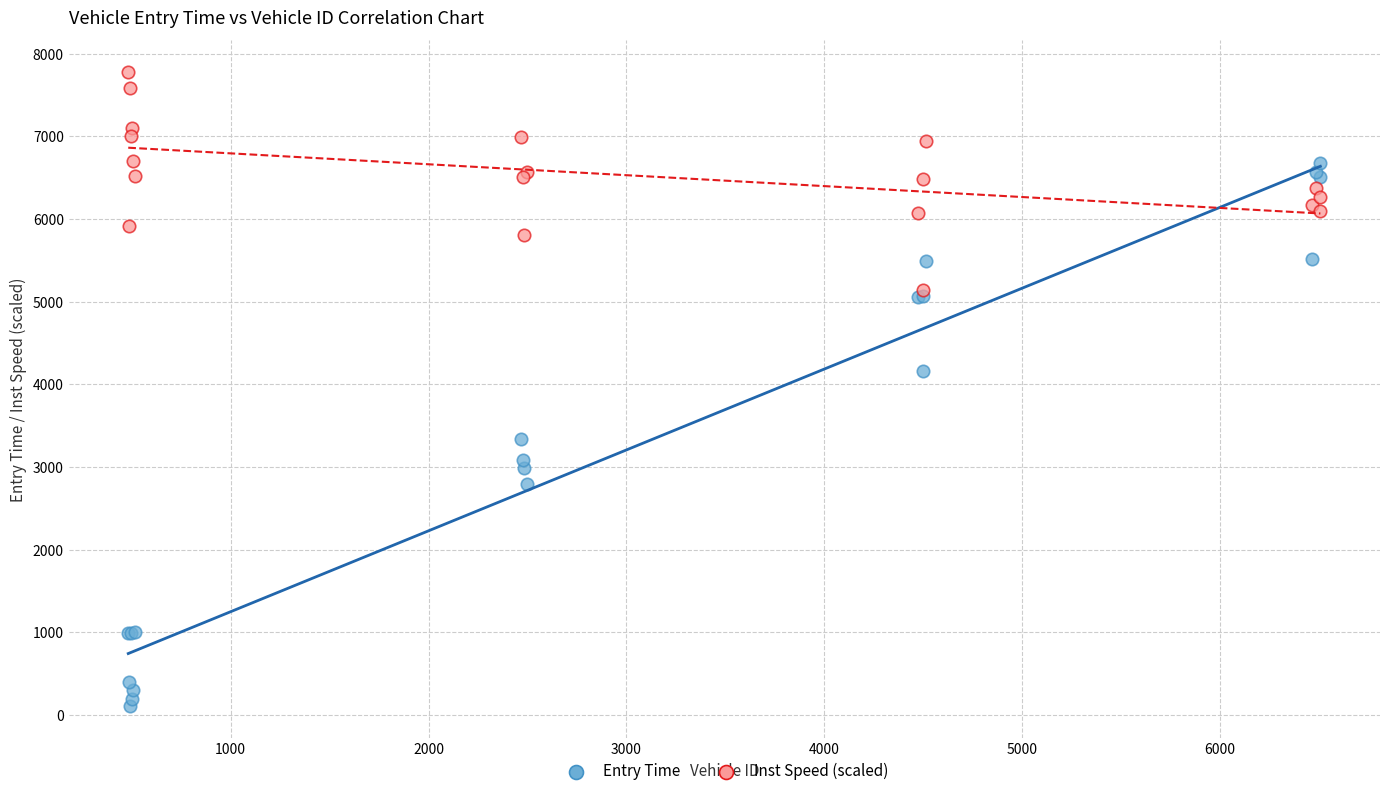

Across all series, what Y value is closest to 3943?

4159.4